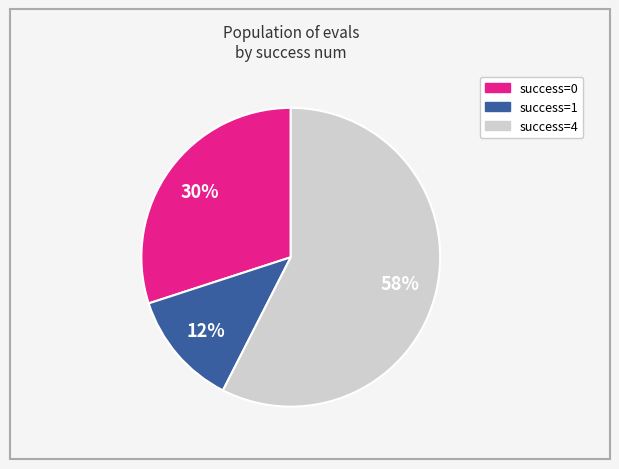

How many slices are in this pie chart?

3